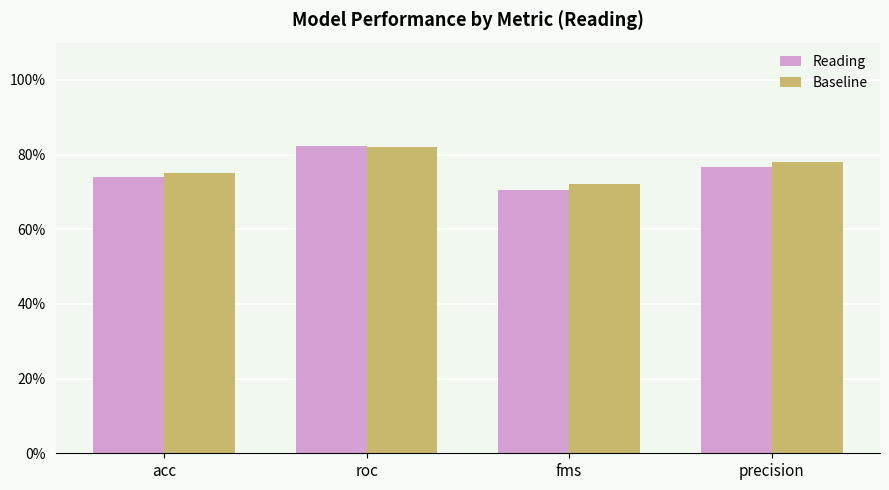

What value does the Baseline series have at acc?

0.8